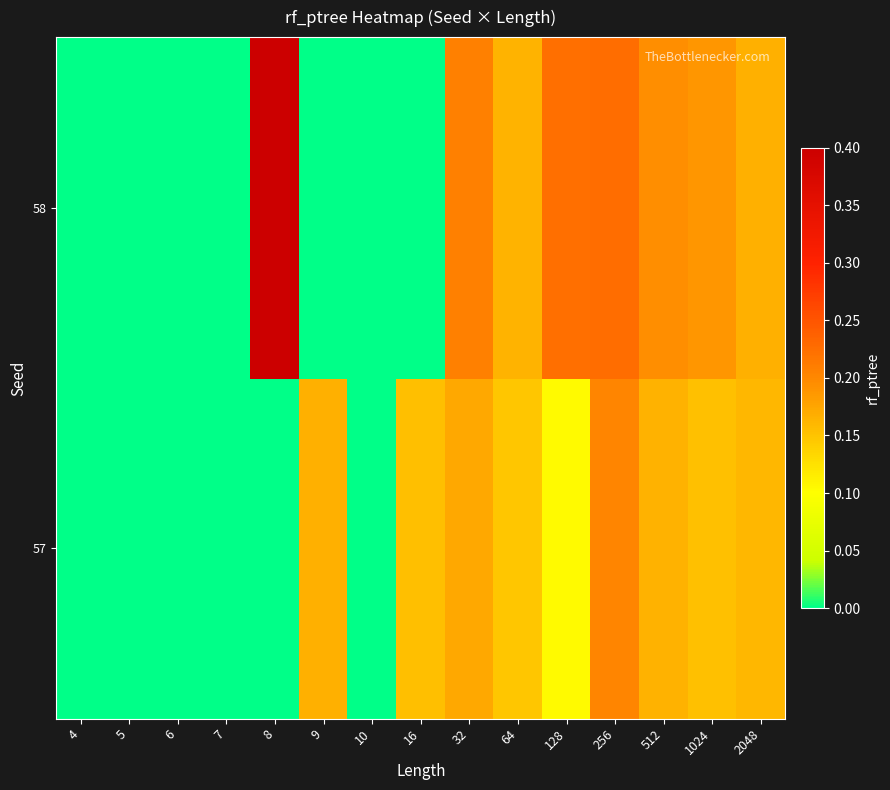

Which label corresponds to the smallest value in the chart?

4